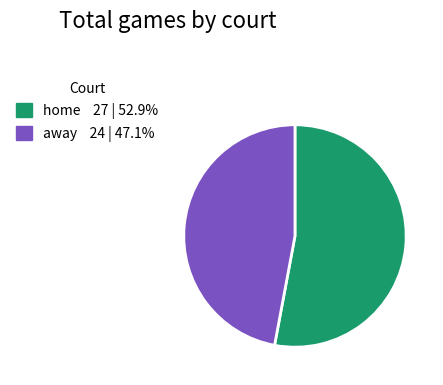

Which category has the smallest portion of the pie?

away